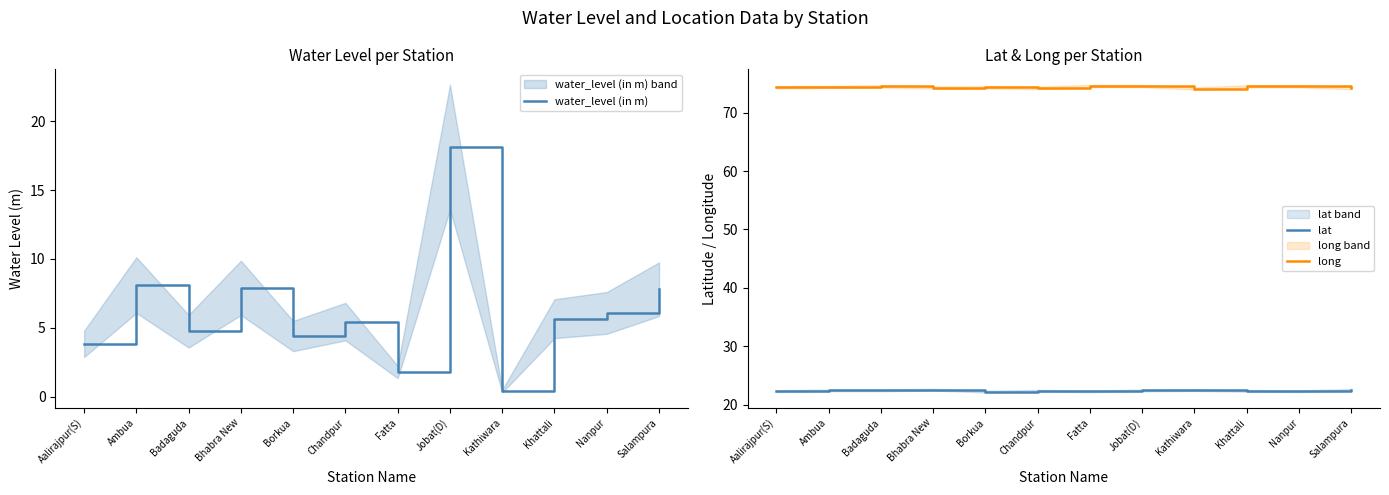

The long series shows 74.6 at Fatta. True or false?

True